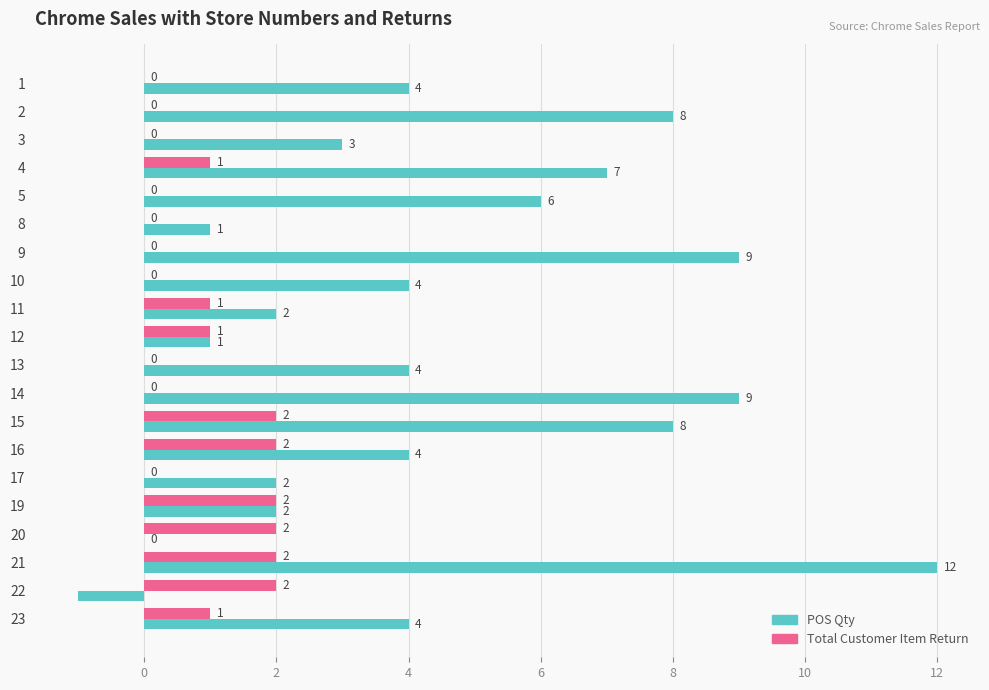

How many Total Customer Item Return values are between 0 and 2?

20